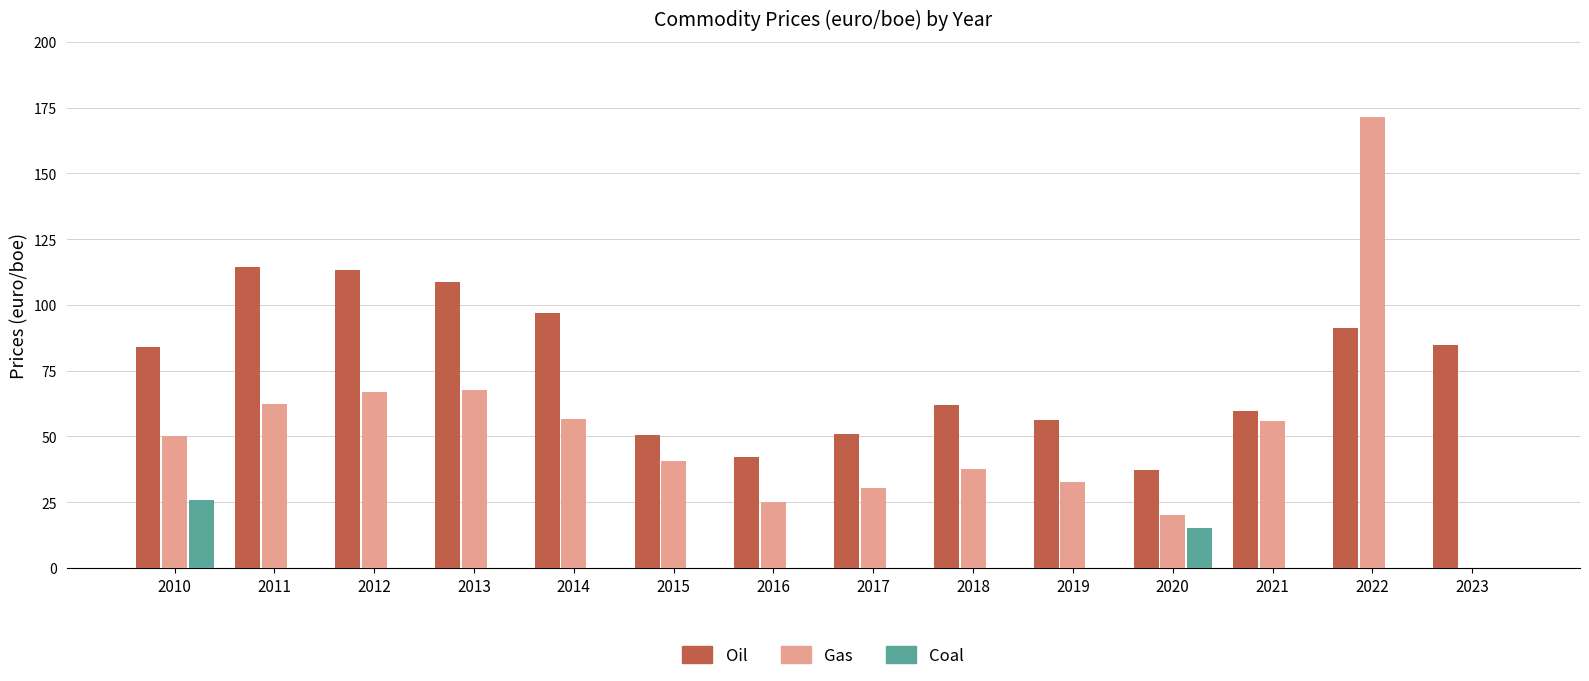

What are all the series names shown in the legend?

Oil, Gas, Coal